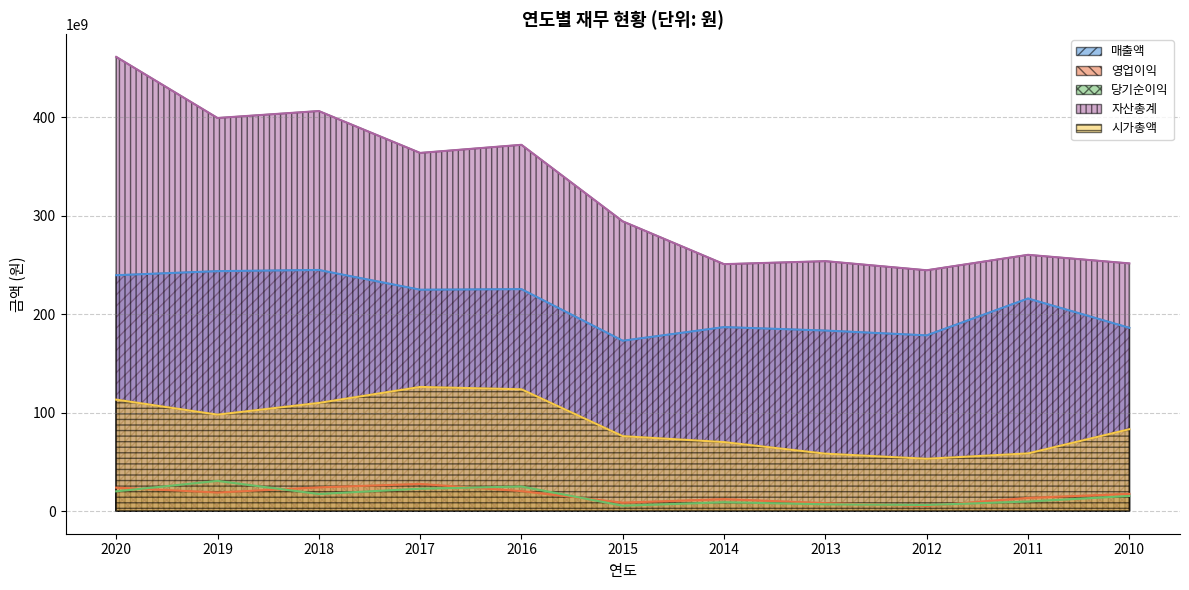

Which has a higher value, 2012 or 2018?

2018